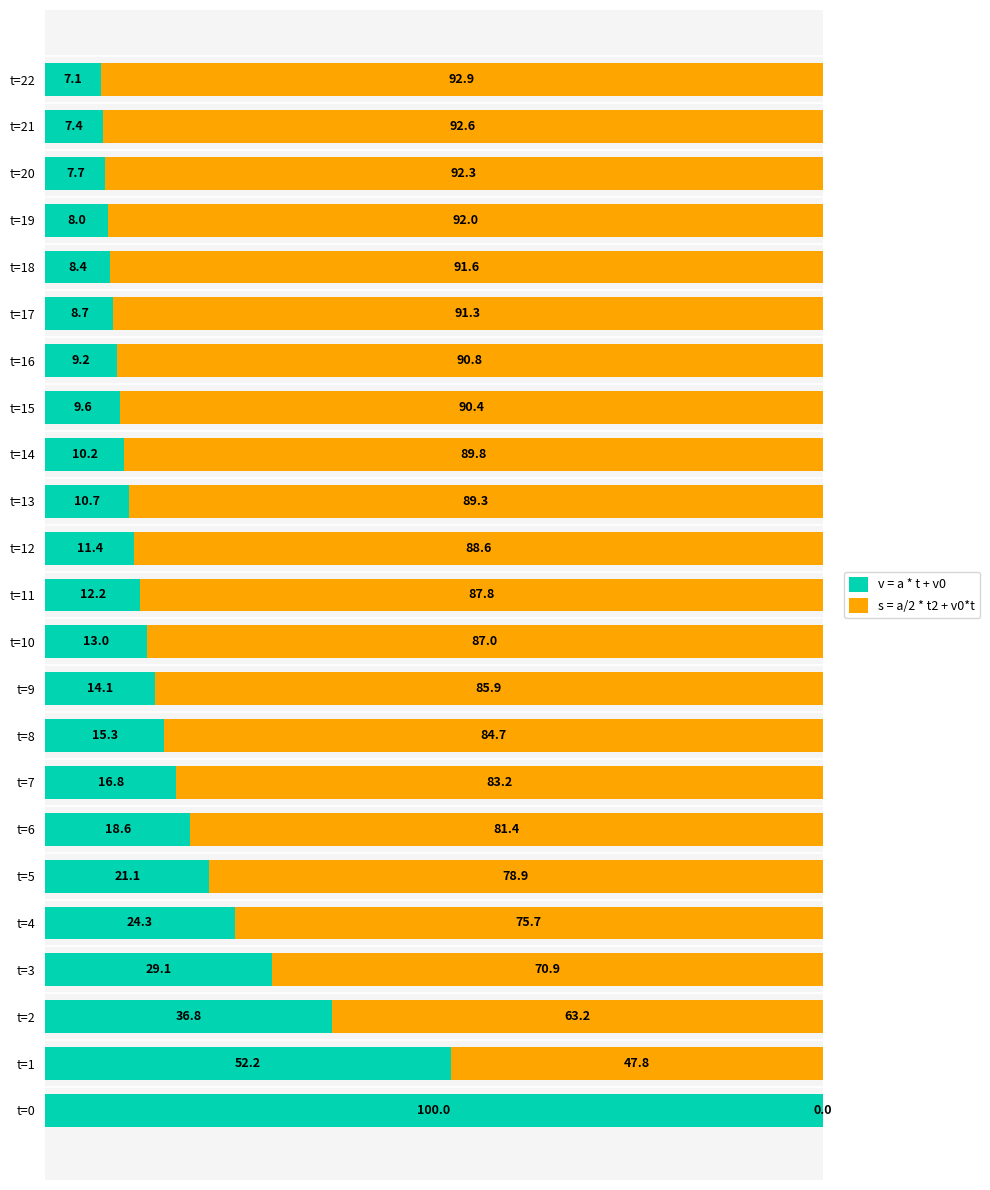

What is the highest value of the v = a * t + v0 series?

100.0